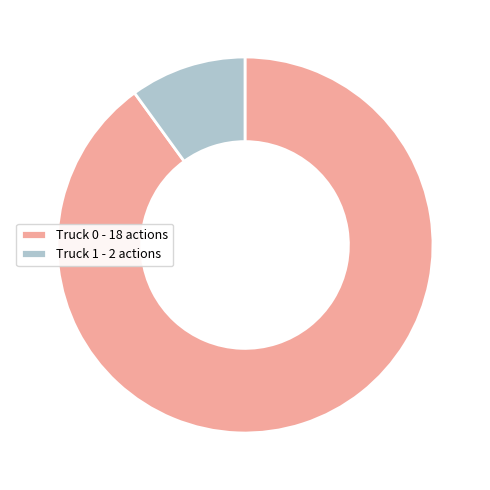

Combined, do Truck 0 - 18 actions and Truck 1 - 2 actions account for over 50%?

Yes